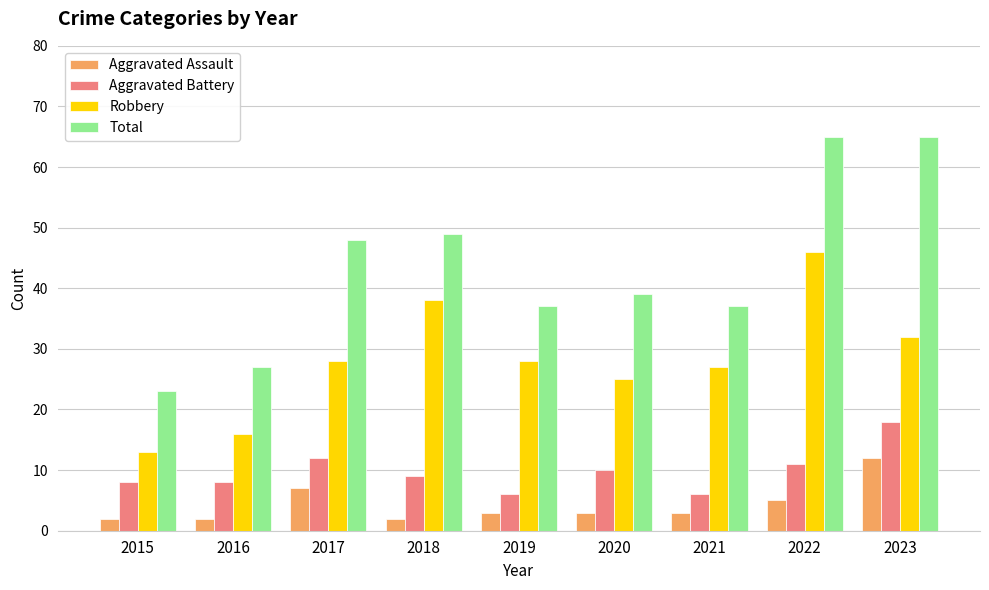

How many data points does each series have?

9